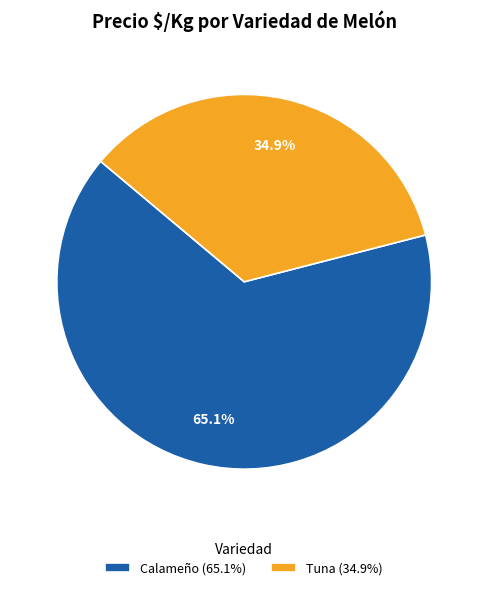

Does Tuna (34.9%) represent more than half of the total?

No